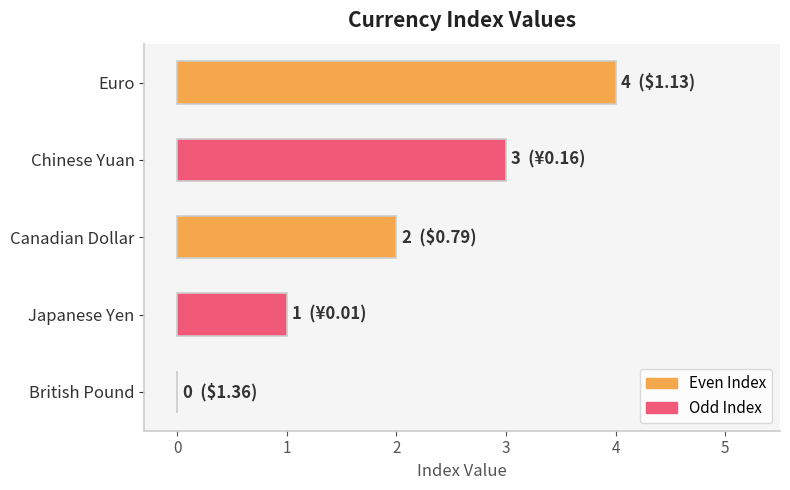

How many categories are shown in the chart?

5